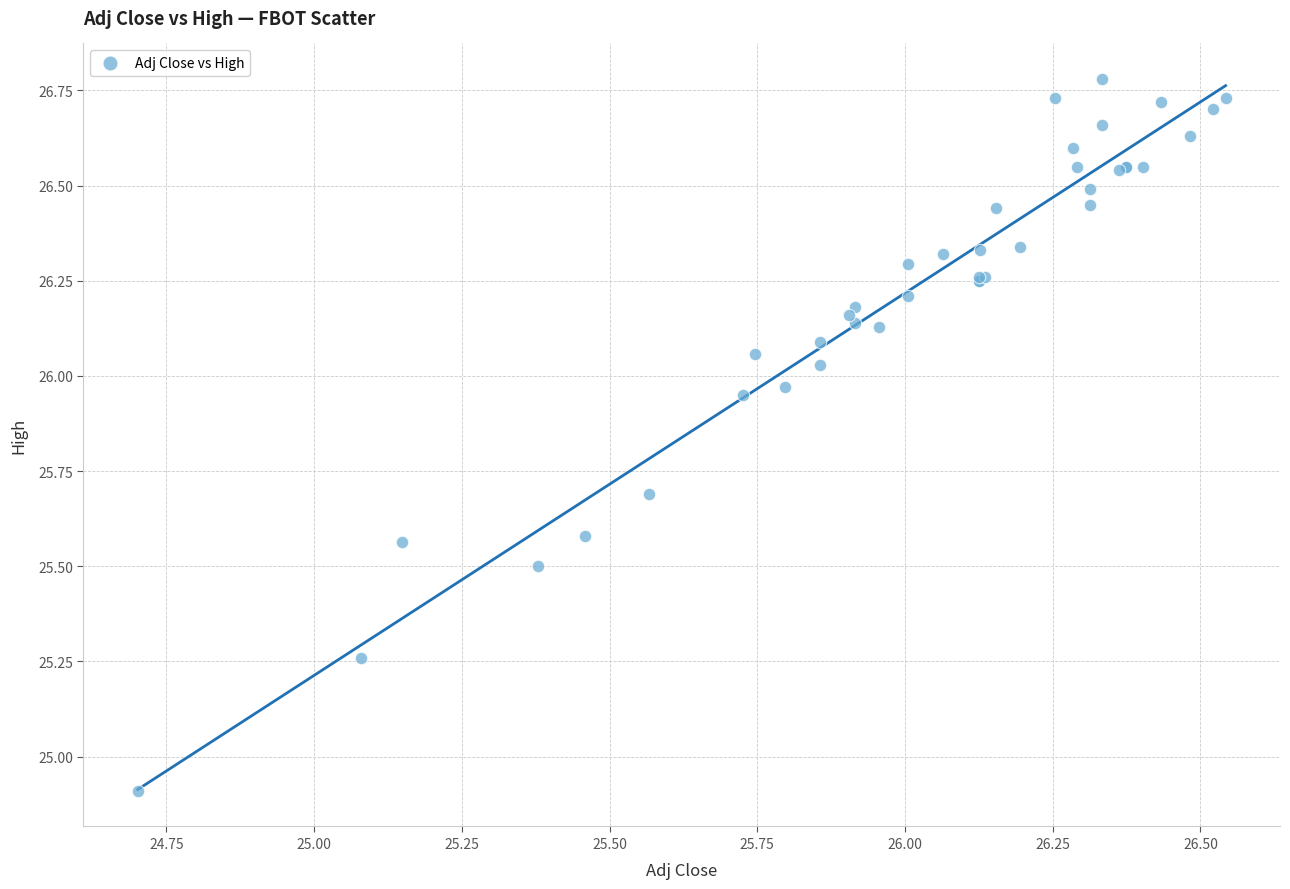

What Y value in the scatter plot is closest to 25?

24.9